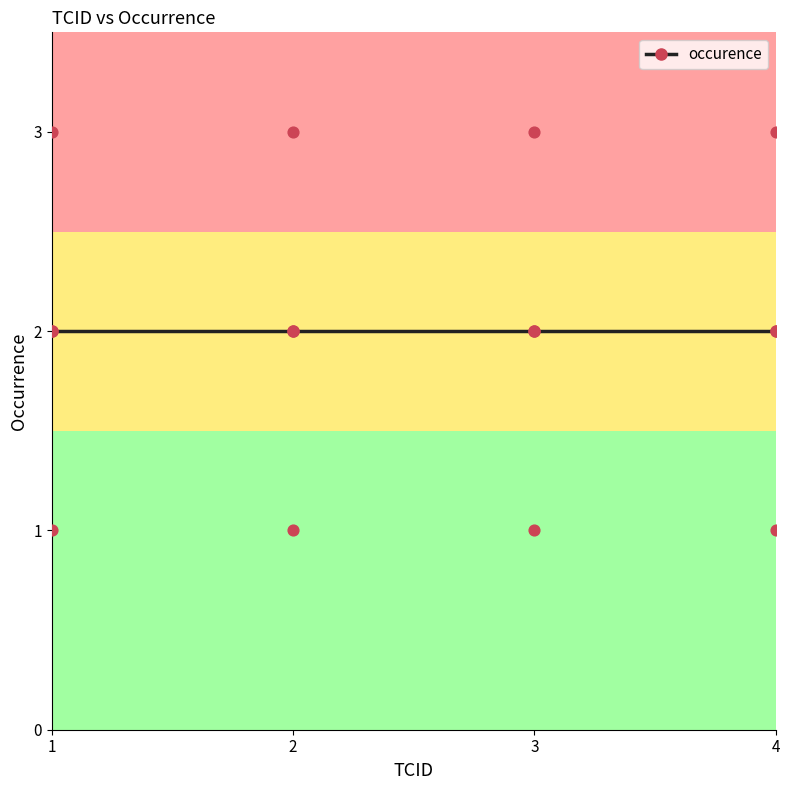

Between 4 and 2, which is larger?

4